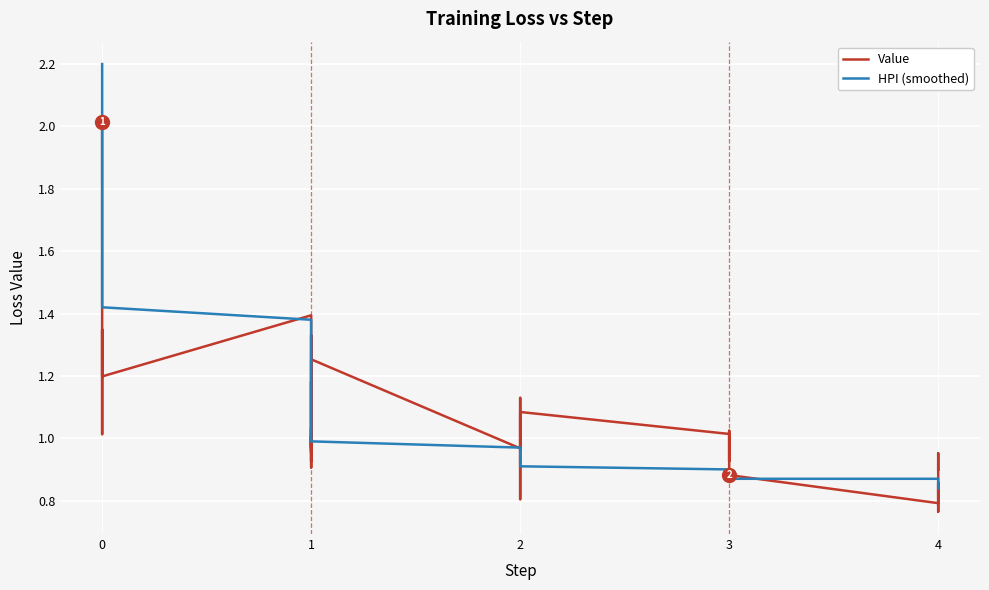

True or false: HPI (smoothed) has more than 0 interior local peaks.

False